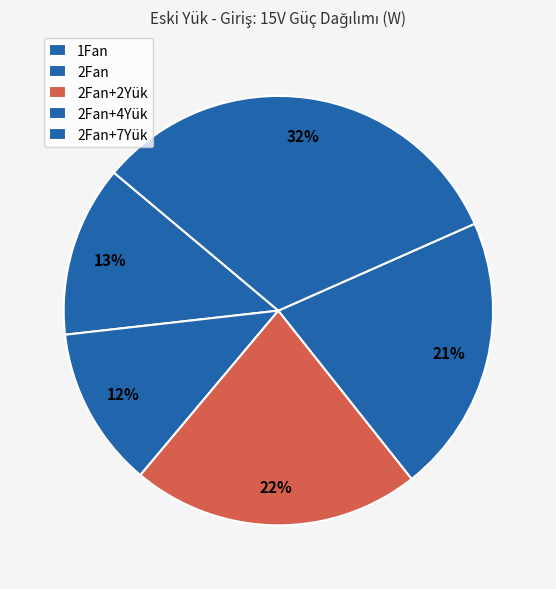

To the nearest percent, what portion does 2Fan+7Yük represent?

32%